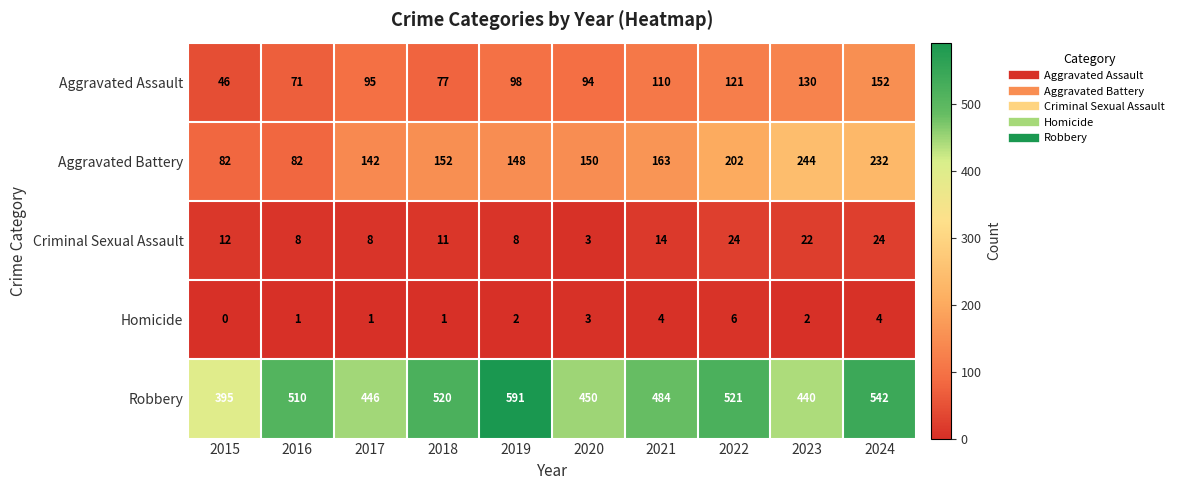

At 2015, list the series in order from smallest to largest.

Homicide, Criminal Sexual Assault, Aggravated Assault, Aggravated Battery, Robbery